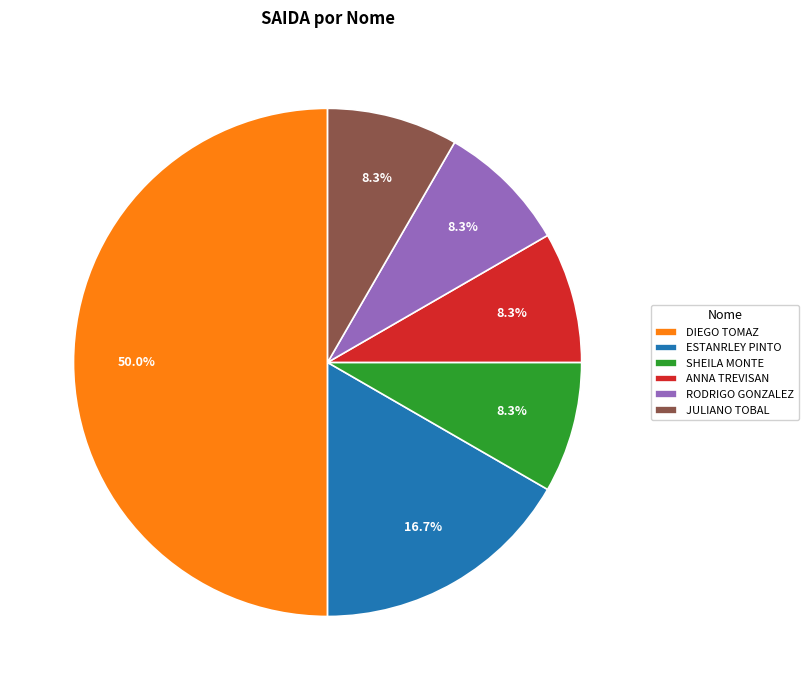

What is the largest slice in the pie chart?

DIEGO TOMAZ